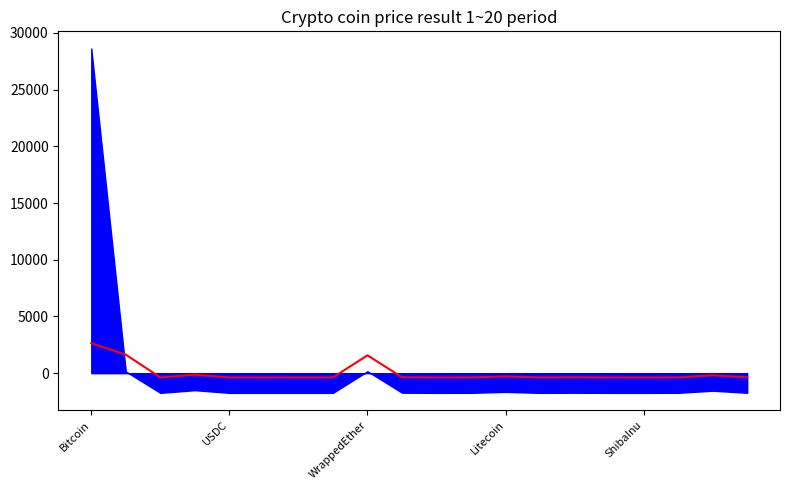

What is the change in value from 8 to 17?

-1944.2